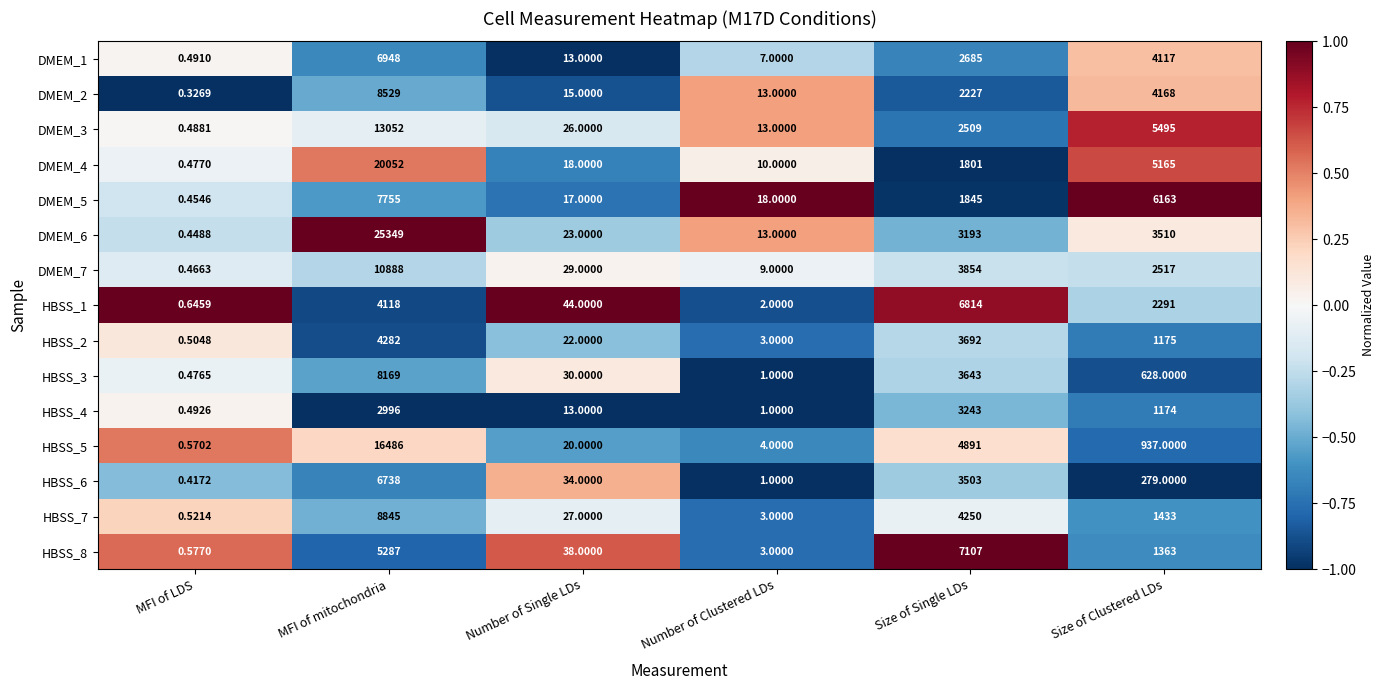

At how many categories does at least one series exceed 0?

6